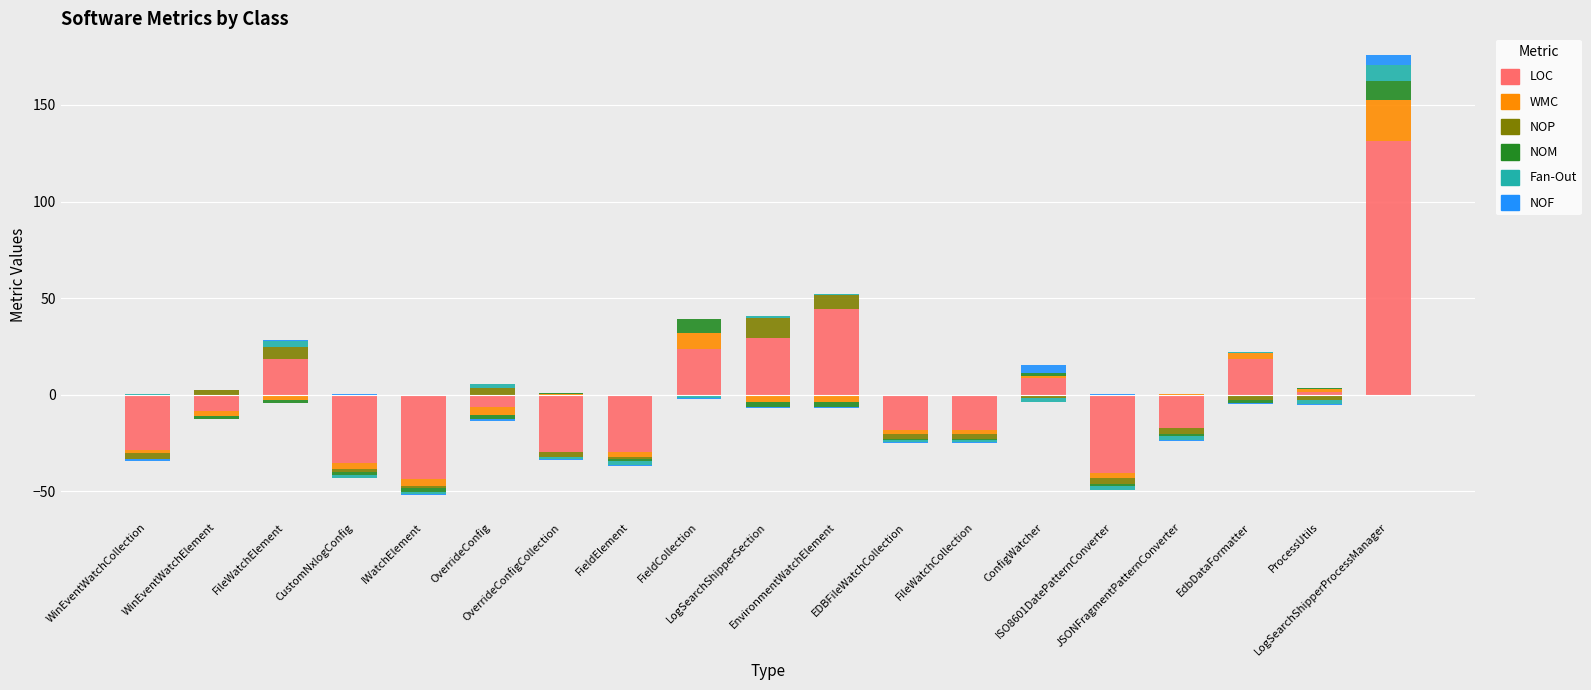

Which series has the largest total across all categories?

LOC